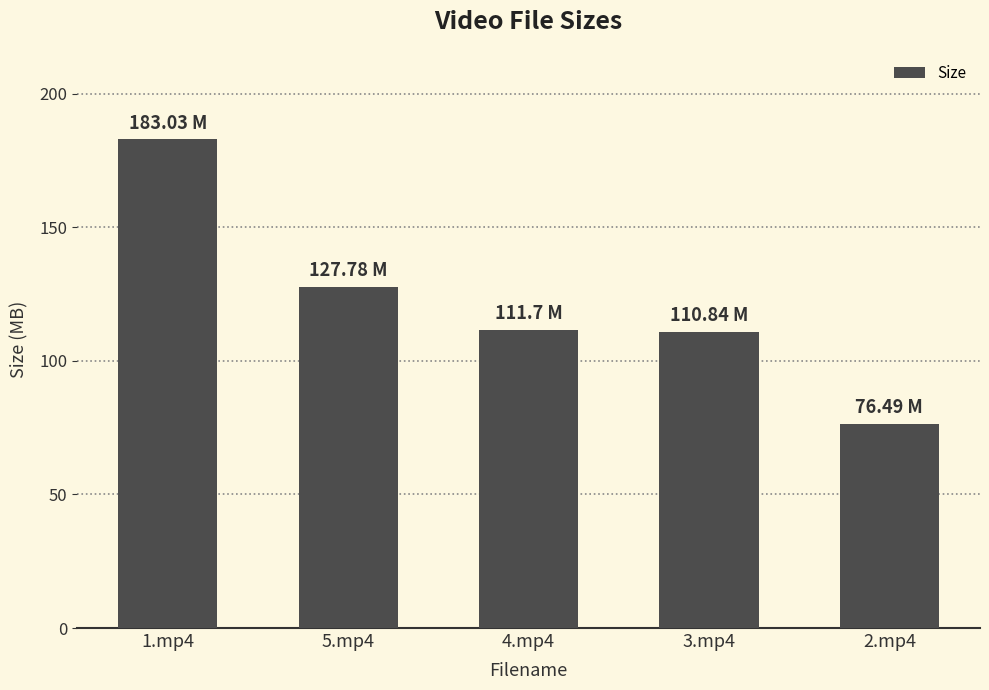

What is the ratio of the value at 1.mp4 to the value at 2.mp4?

2.4